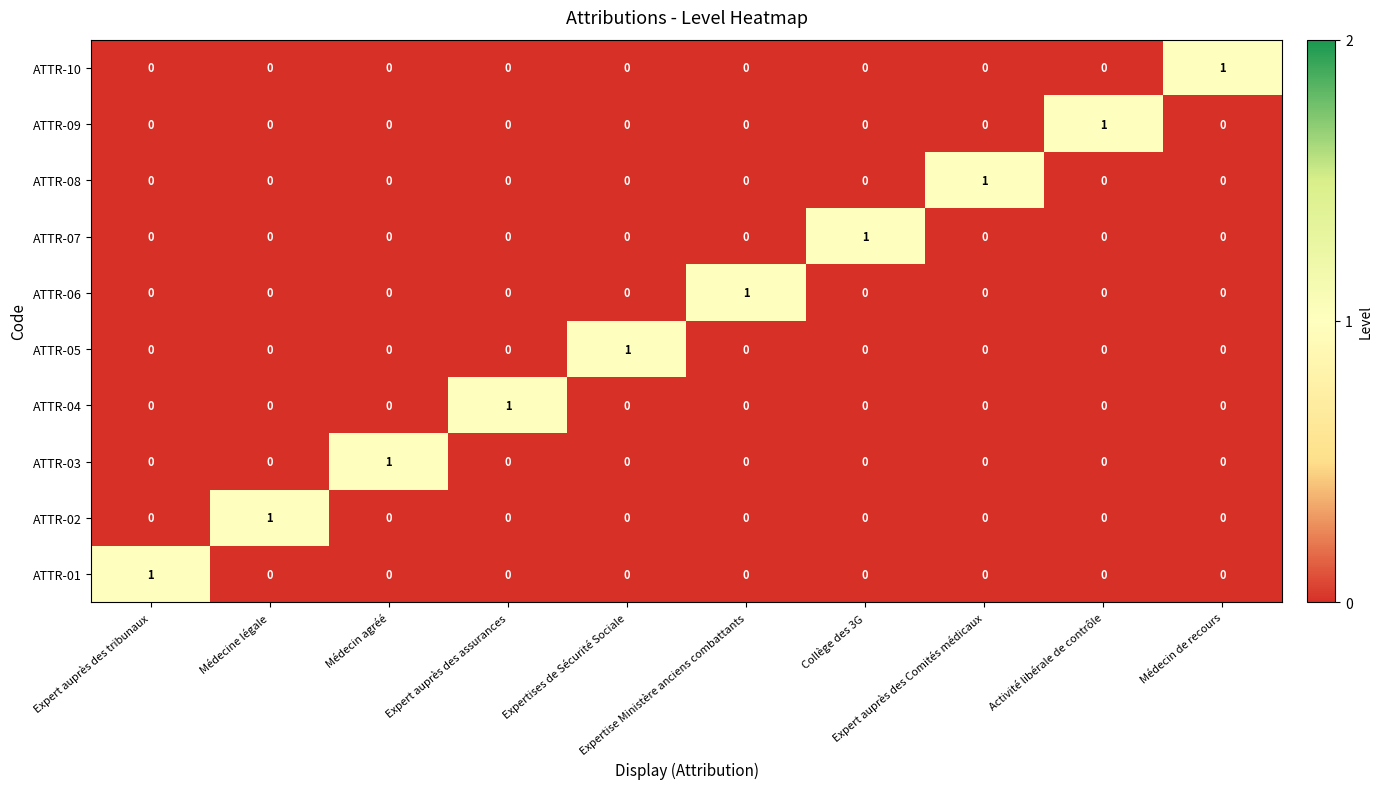

How many ATTR-05 values are between 0 and 1?

10